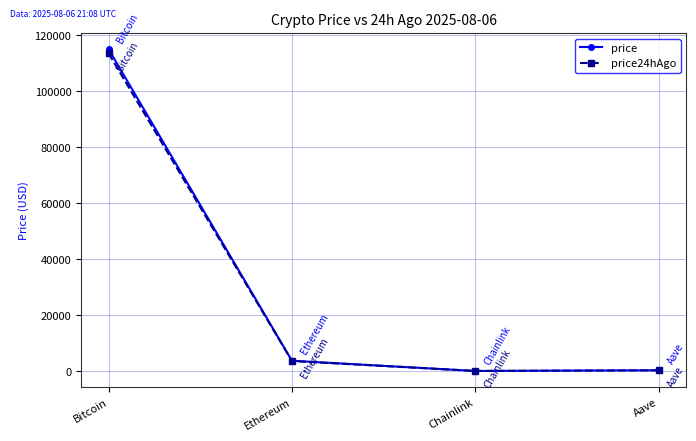

The price series shows 115086.0 at Bitcoin. True or false?

True